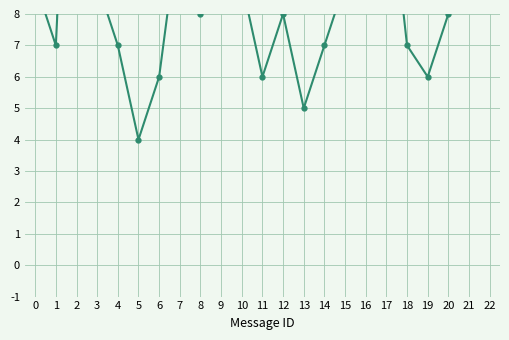

Rank the categories by value from lowest to highest.

5, 13, 6, 11, 19, 1, 4, 14, 18, 8, 12, 20, 0, 3, 10, 15, 21, 7, 16, 22, 17, 9, 2